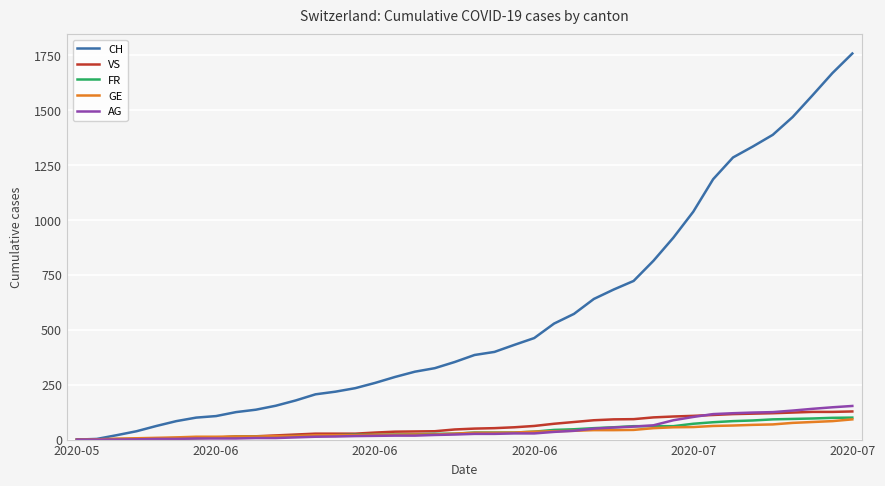

Count the number of data series in this chart.

5